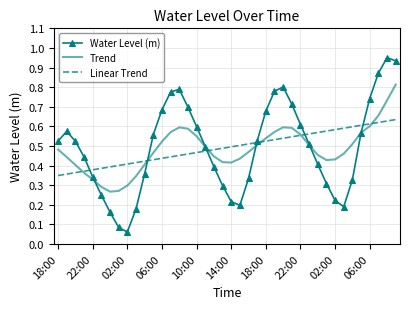

Which series has the largest range (max minus min)?

Water Level (m)